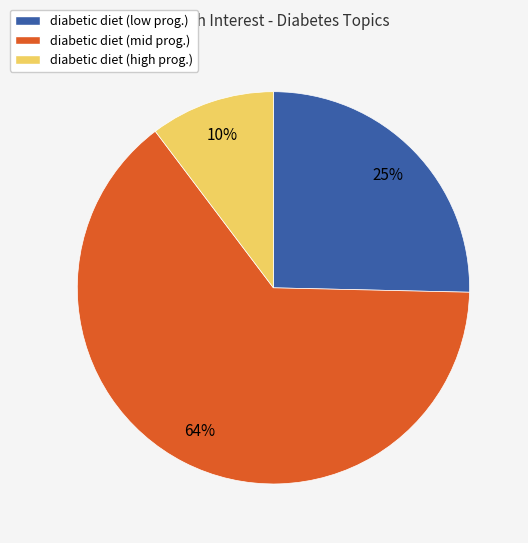

How many segments does this pie chart have?

3